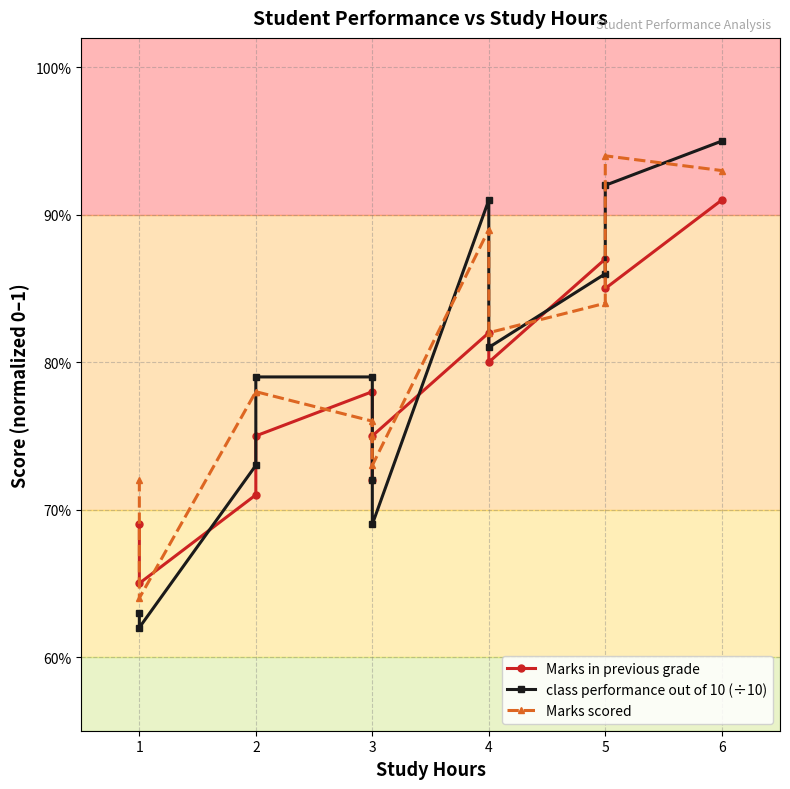

True or false: Marks in previous grade and Marks scored cross at least once.

True